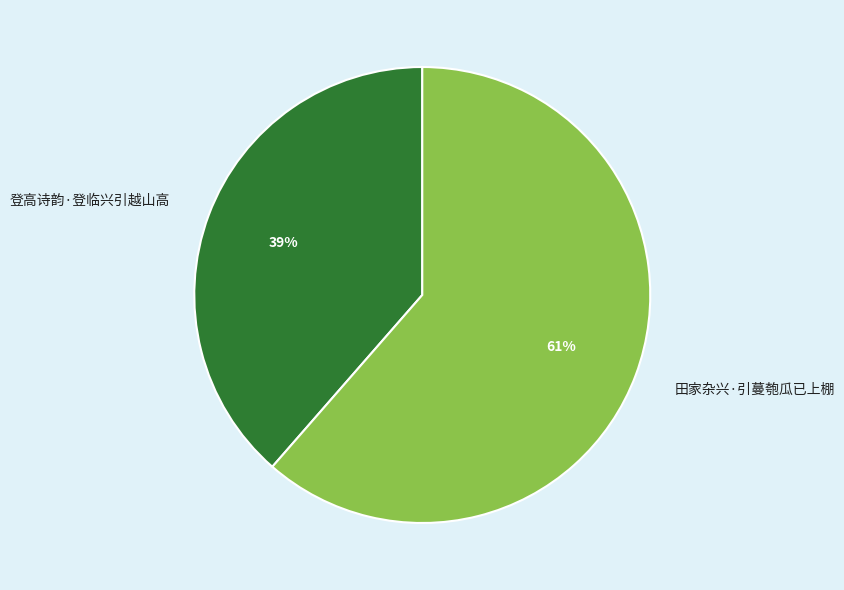

Which slice is the smallest?

登高诗韵·登临兴引越山高